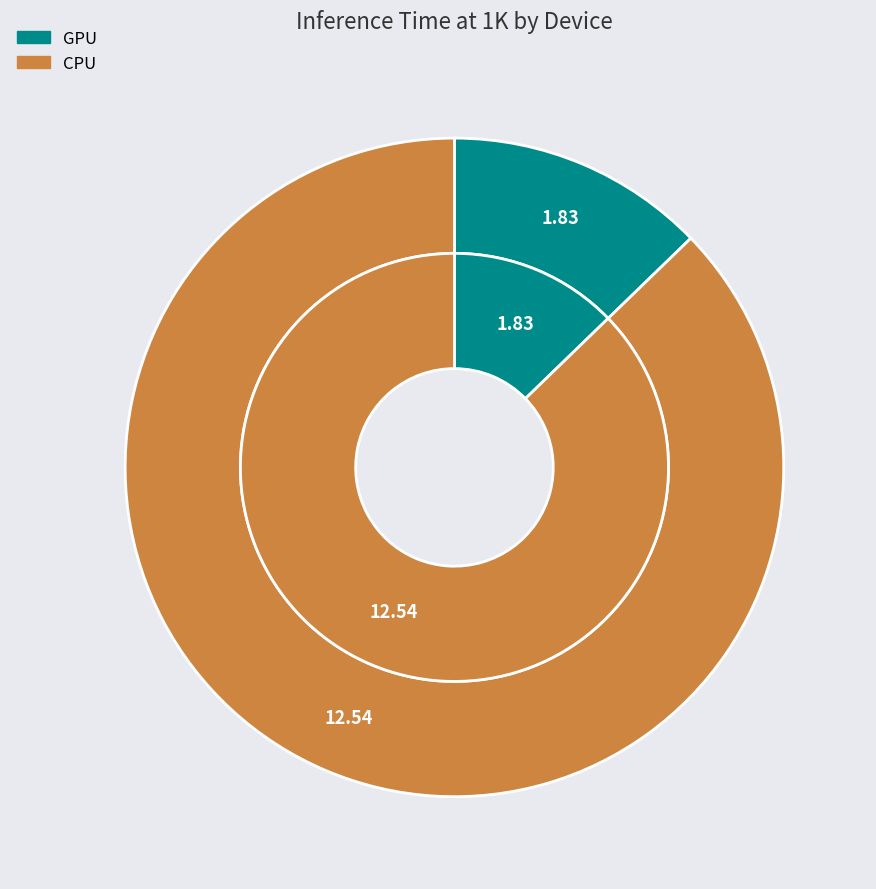

True or false: GPU accounts for 2% of the total.

False